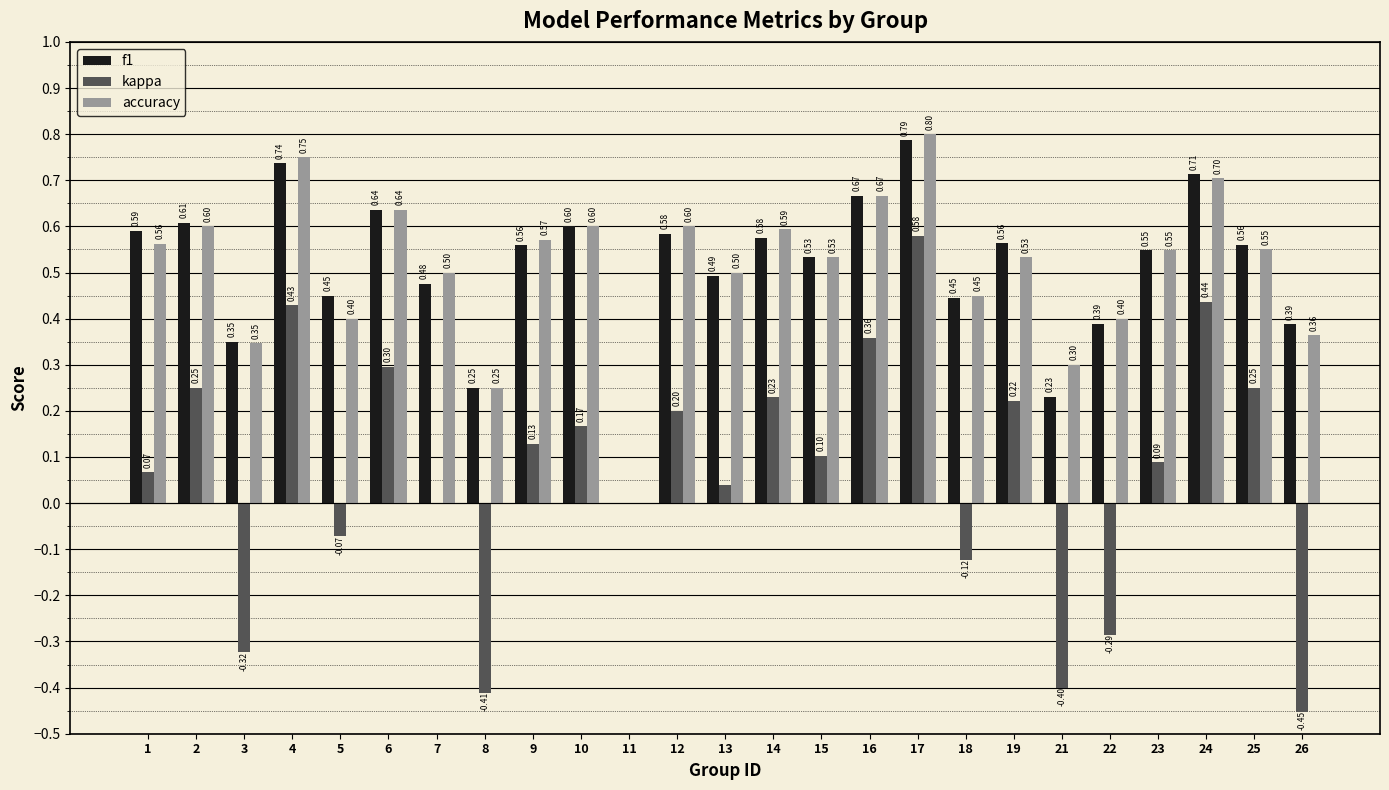

What value does the f1 series have at 6?

0.6